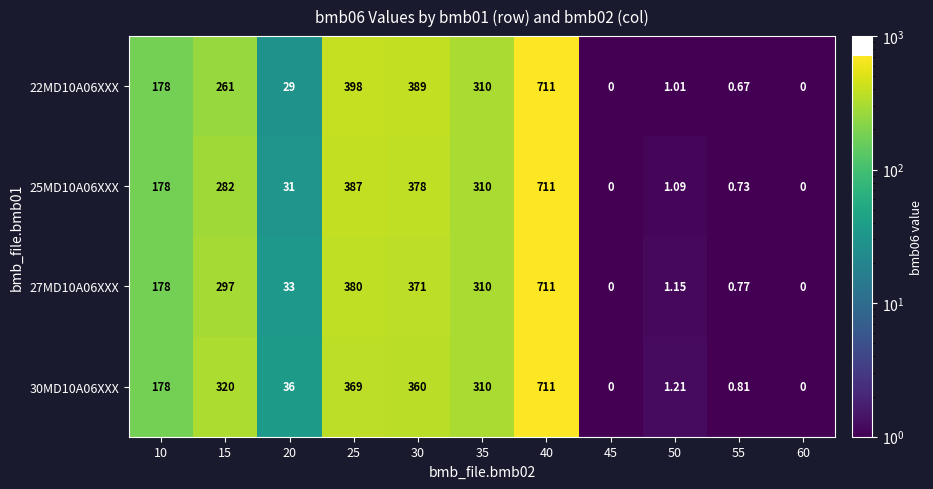

Is the value of 25MD10A06XXX at 40 greater than the value of 27MD10A06XXX at 45?

Yes